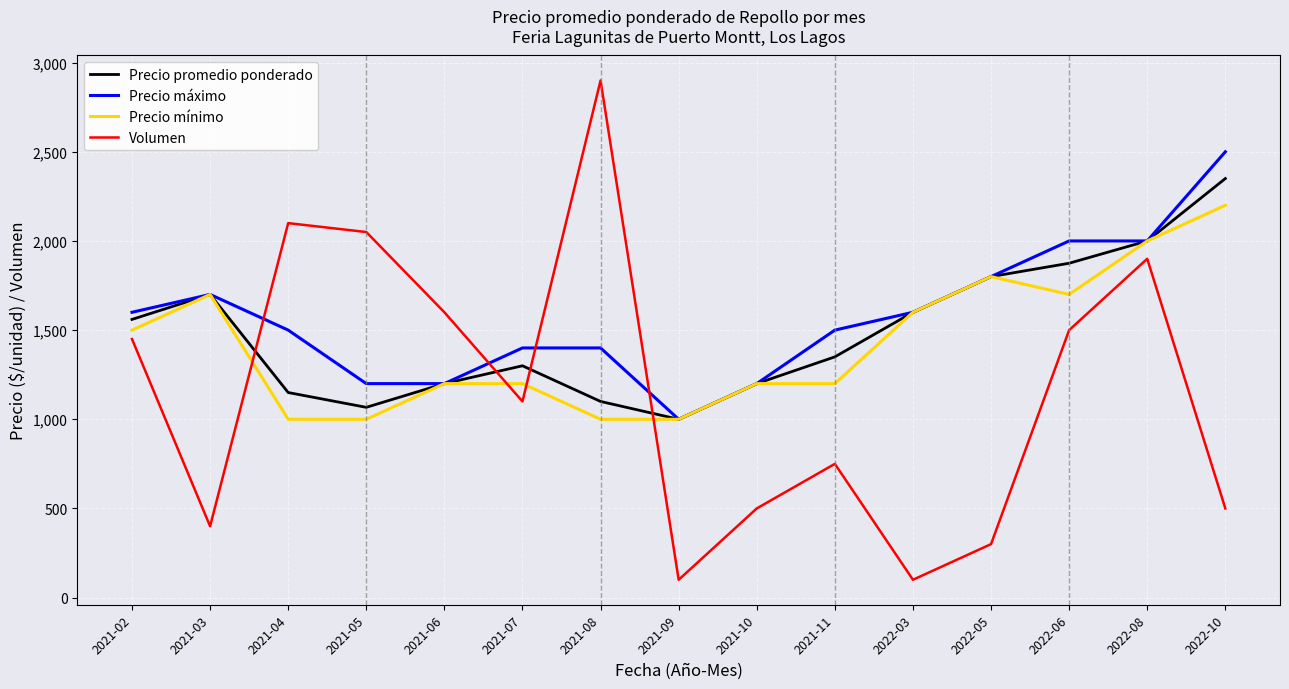

How many intersections are there between Volumen and Precio máximo?

4